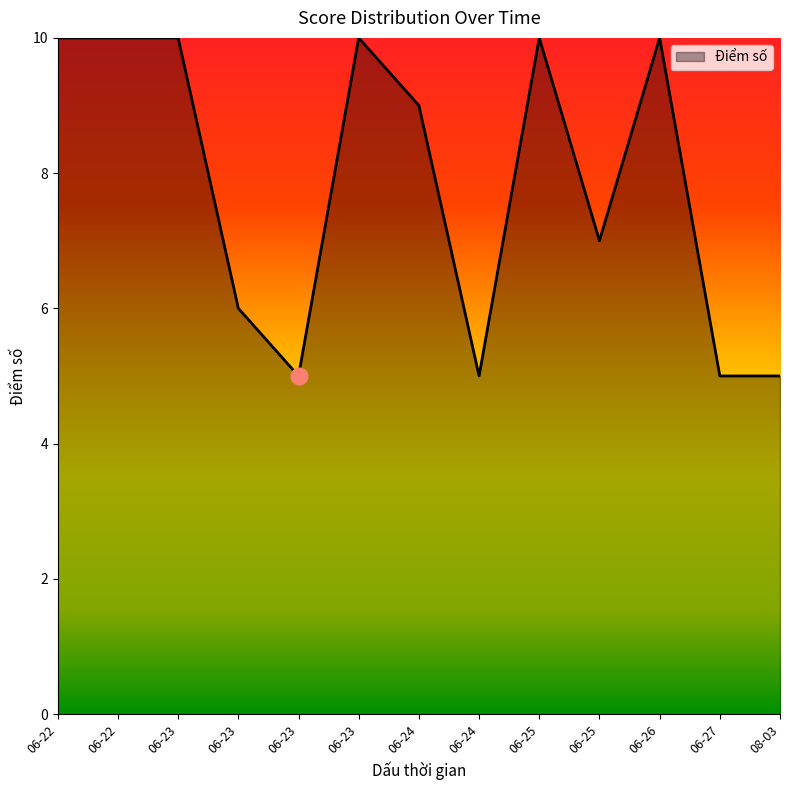

How many points are lower than both their immediate neighbors (excluding endpoints)?

3